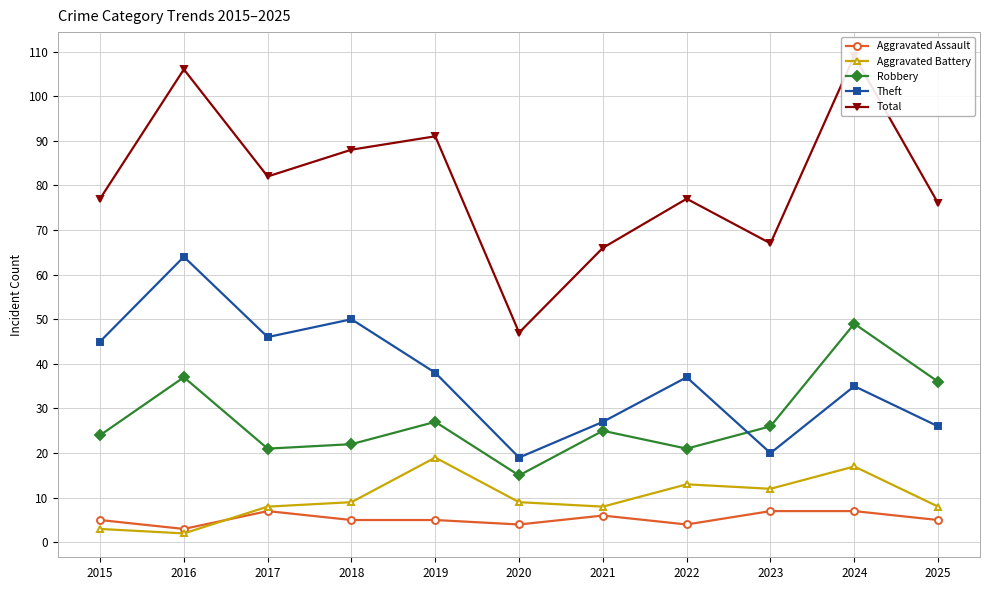

Between 2016 and 2019, which is larger?

2019